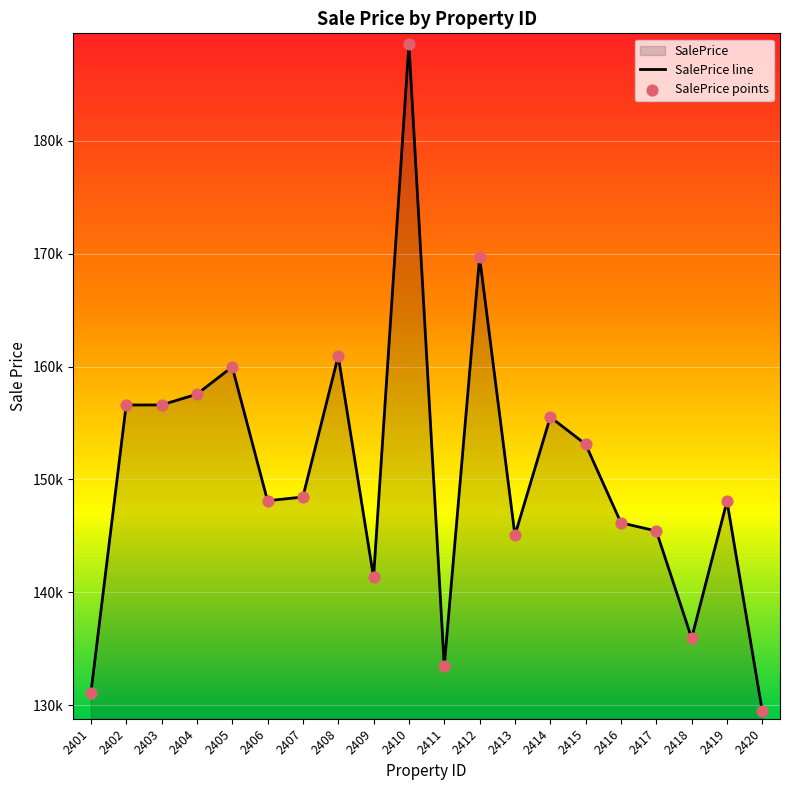

Between 2404 and 2415, which is larger?

2404